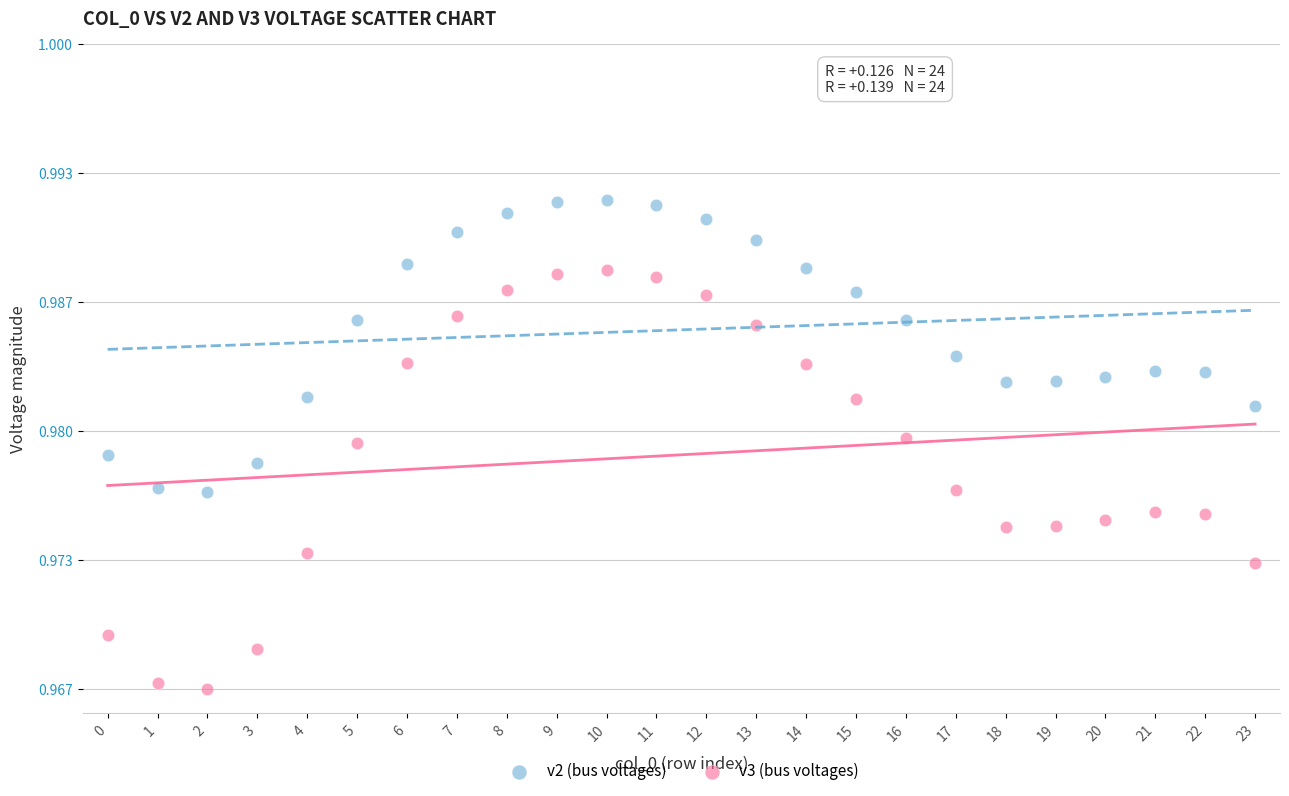

Which series reaches the minimum Y coordinate?

v3 (bus voltages)